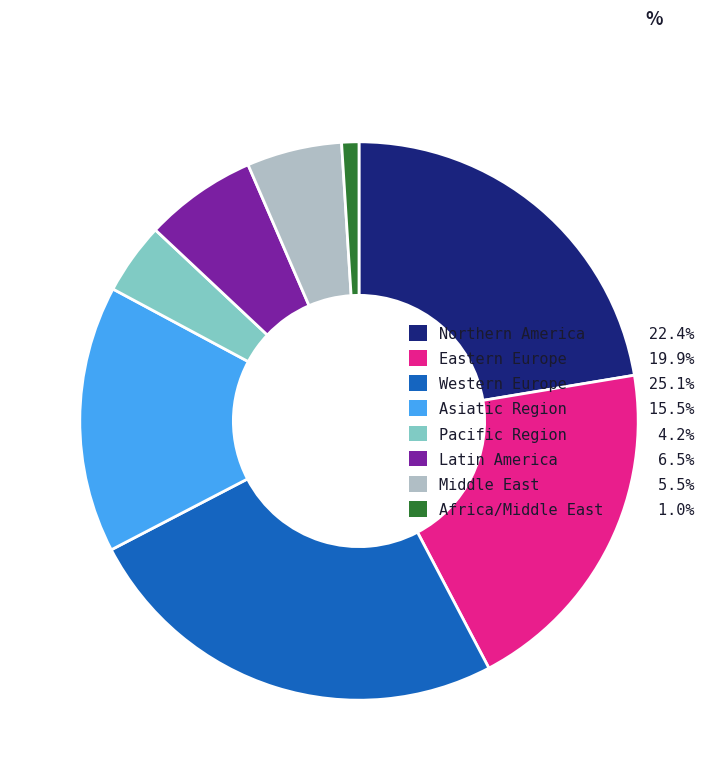

Does any single category account for the majority?

No